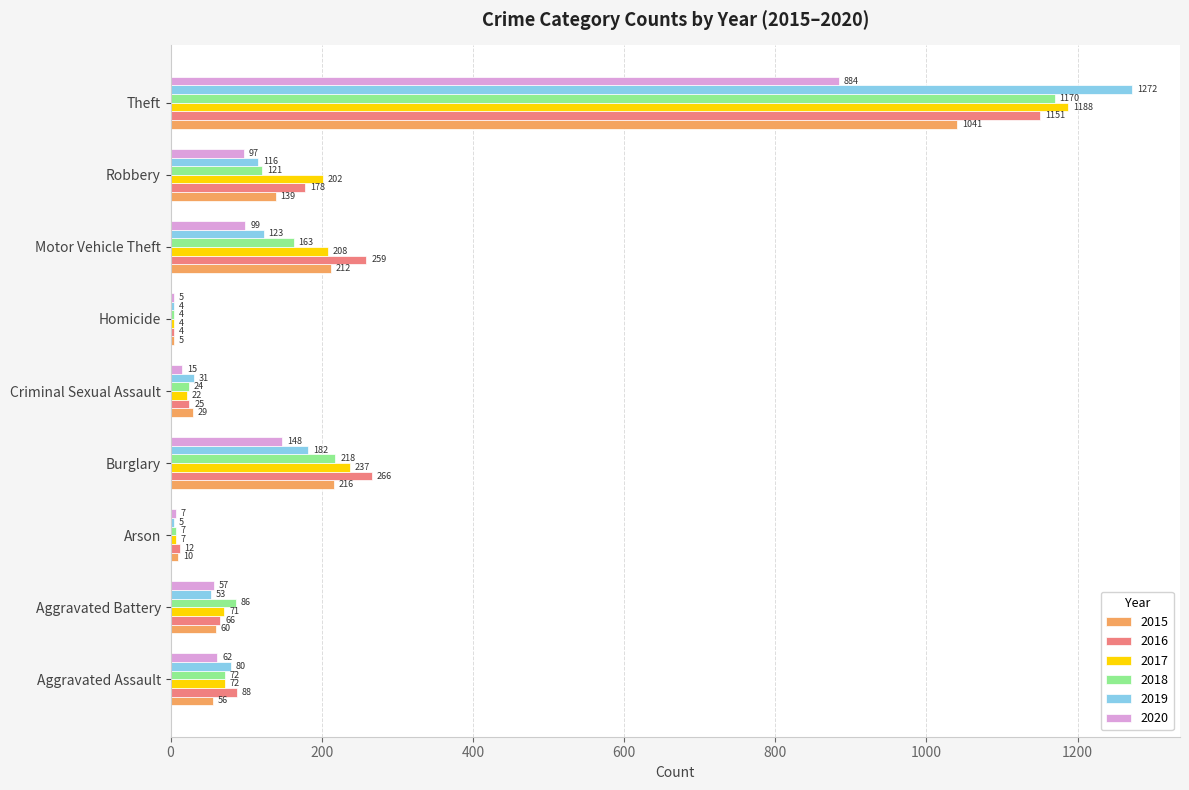

At which category is the sum across all series the highest?

Theft